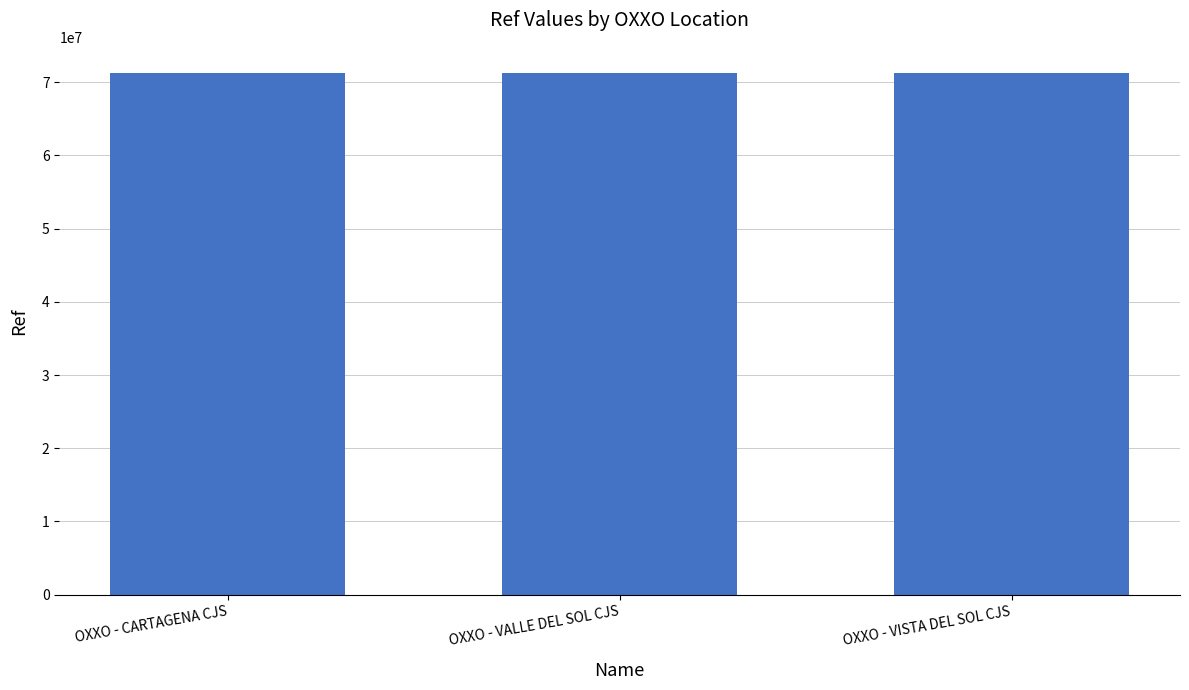

At which label does the data first exceed 71245331?

OXXO - VALLE DEL SOL CJS